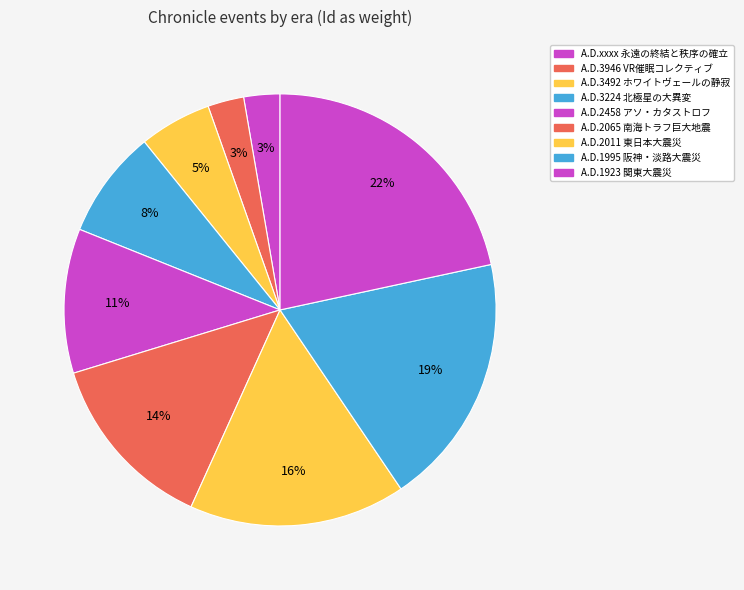

Between A.D.1995 阪神・淡路大震災 and A.D.3492 ホワイトヴェールの静寂, which is larger?

A.D.1995 阪神・淡路大震災